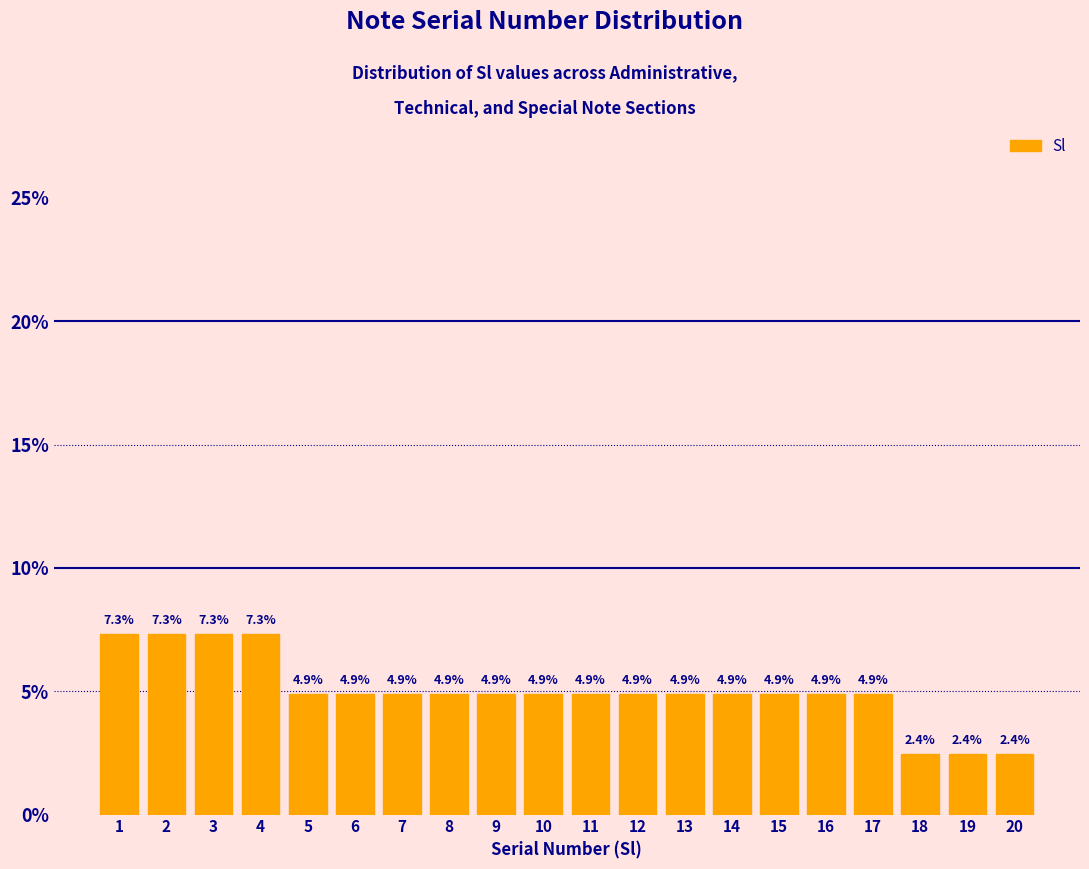

Reading left to right, list all the values displayed in this chart.

7.3	7.3	7.3	7.3	4.9	4.9	4.9	4.9	4.9	4.9	4.9	4.9	4.9	4.9	4.9	4.9	4.9	2.4	2.4	2.4